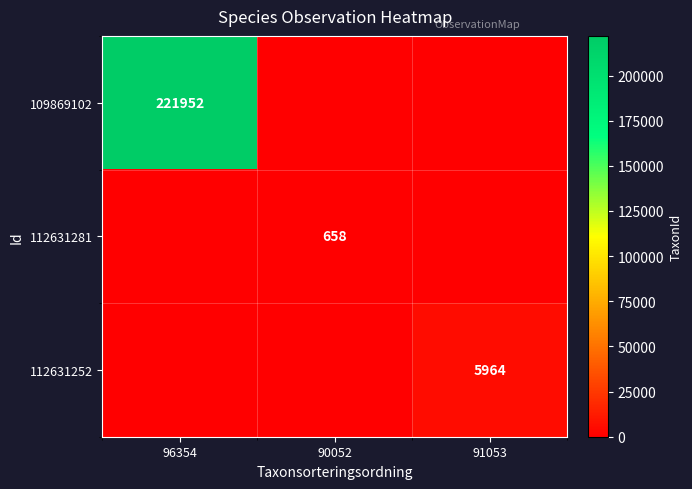

At which category is the sum across all series the highest?

96354